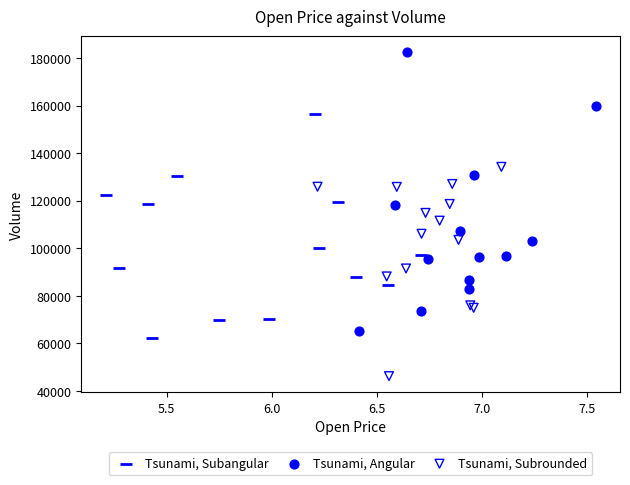

Which series contains the lowest Y value?

Tsunami, Subrounded